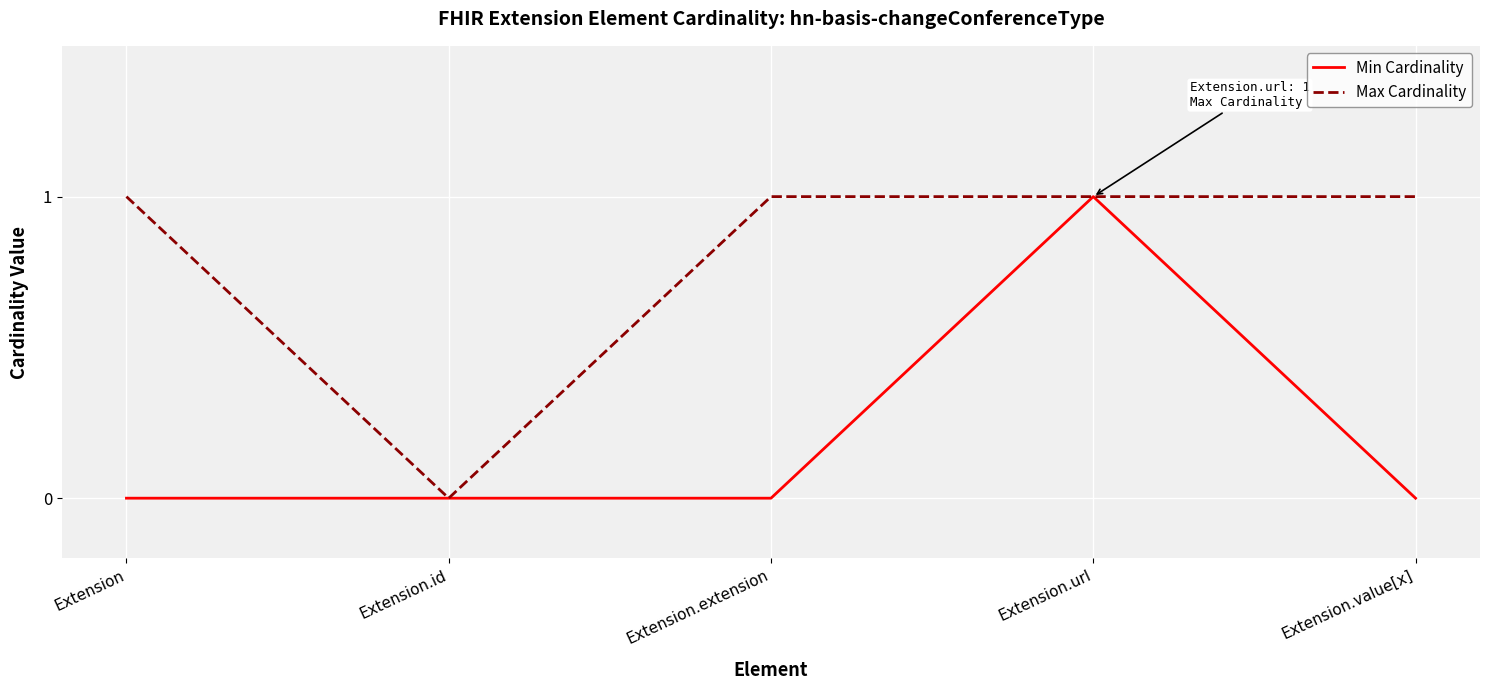

Where is Max Cardinality nearest to the value 0?

Extension.id